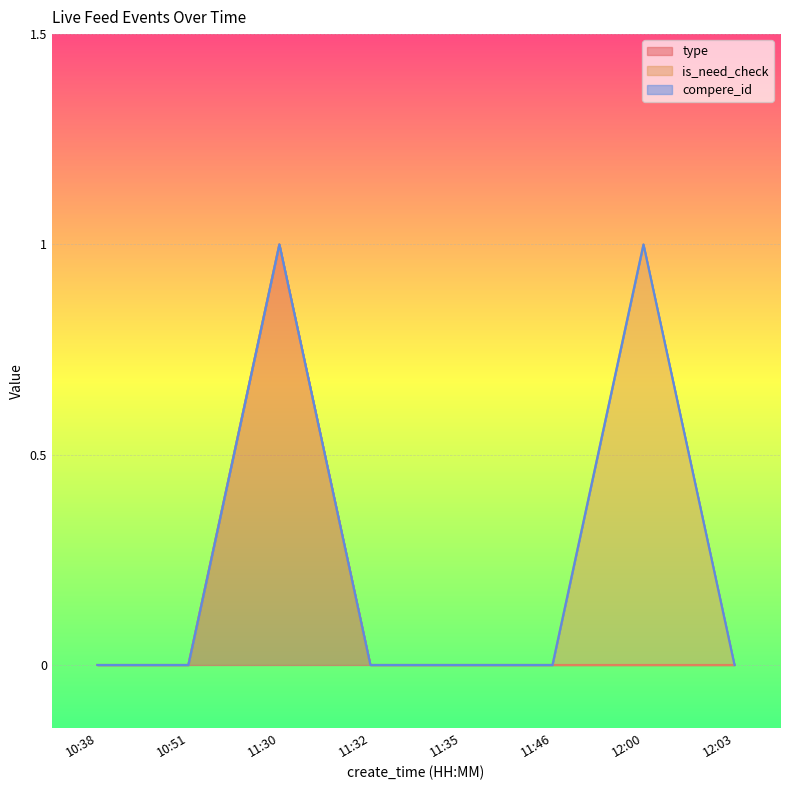

Between 10:51 and 11:35, which series saw the biggest shift?

type